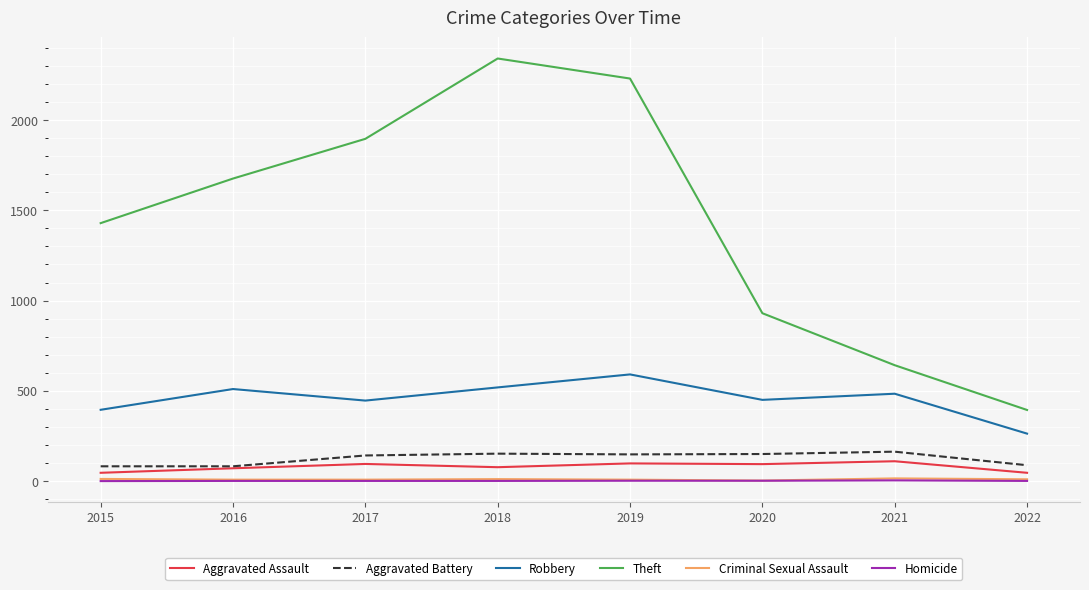

What is the spread (max minus min) of values at 2021?

638